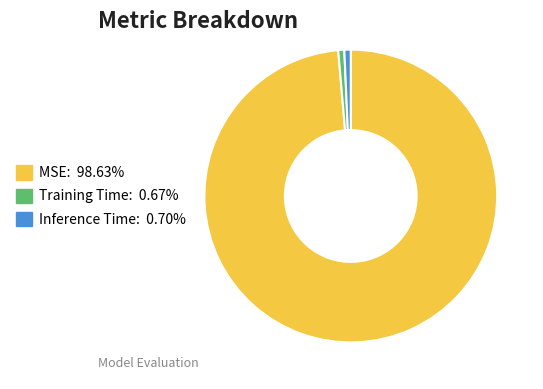

Which slice is the largest?

MSE